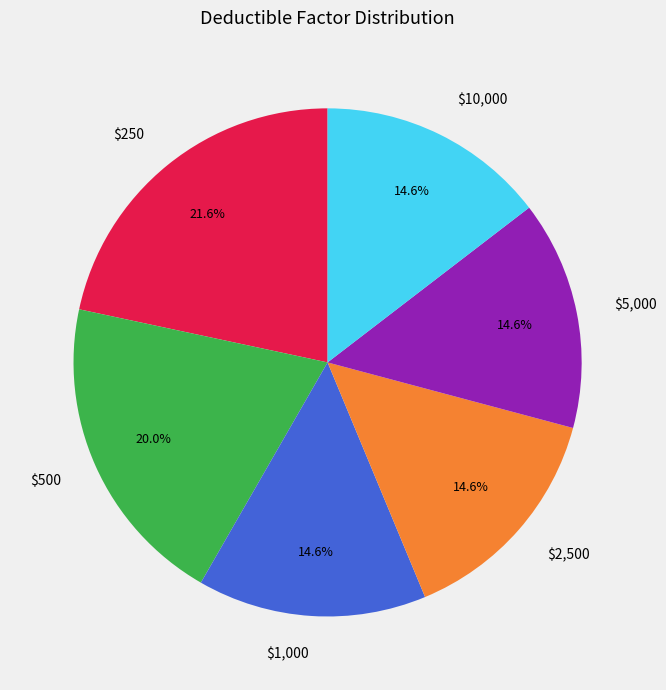

Is $2,500 the majority of the pie?

No